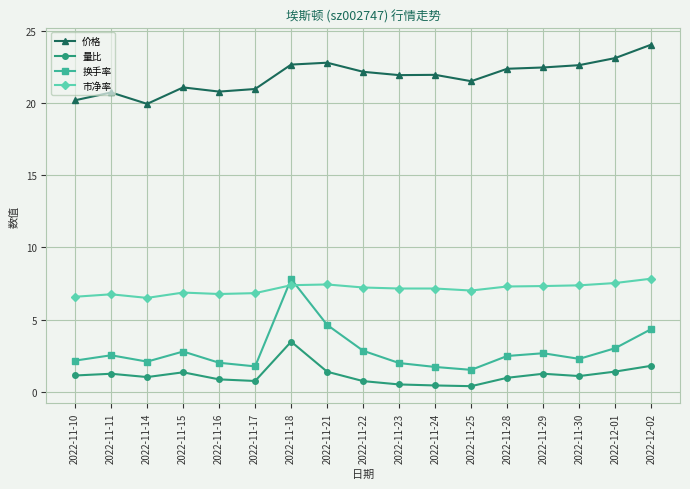

True or false: 价格 and 换手率 intersect in this chart.

False